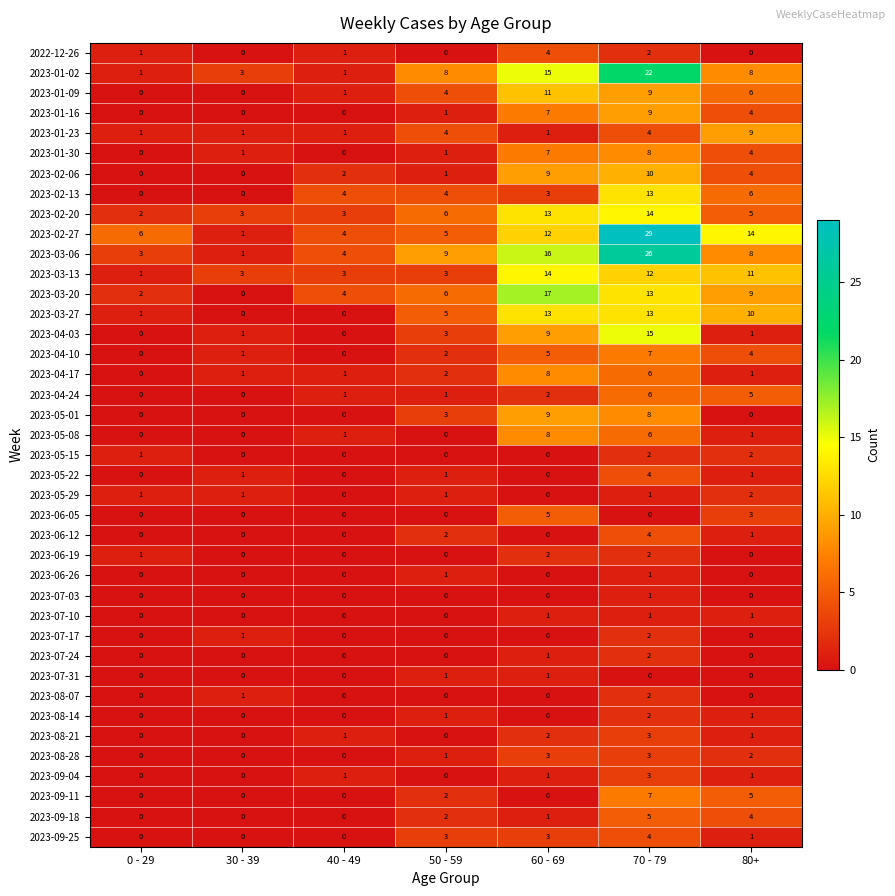

Where is 2023-06-19 nearest to the value 1?

0 - 29